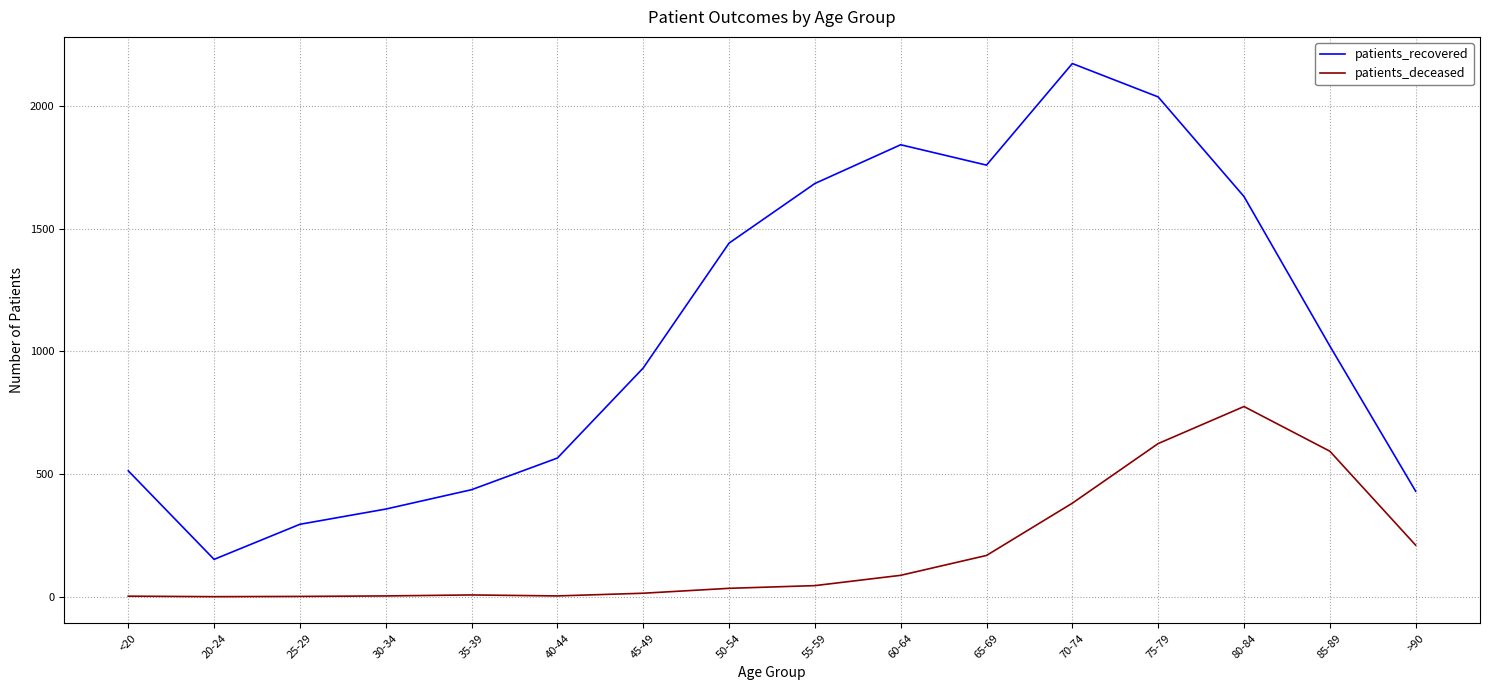

Is the value of patients_recovered at 30-34 greater than the value of patients_deceased at 80-84?

No